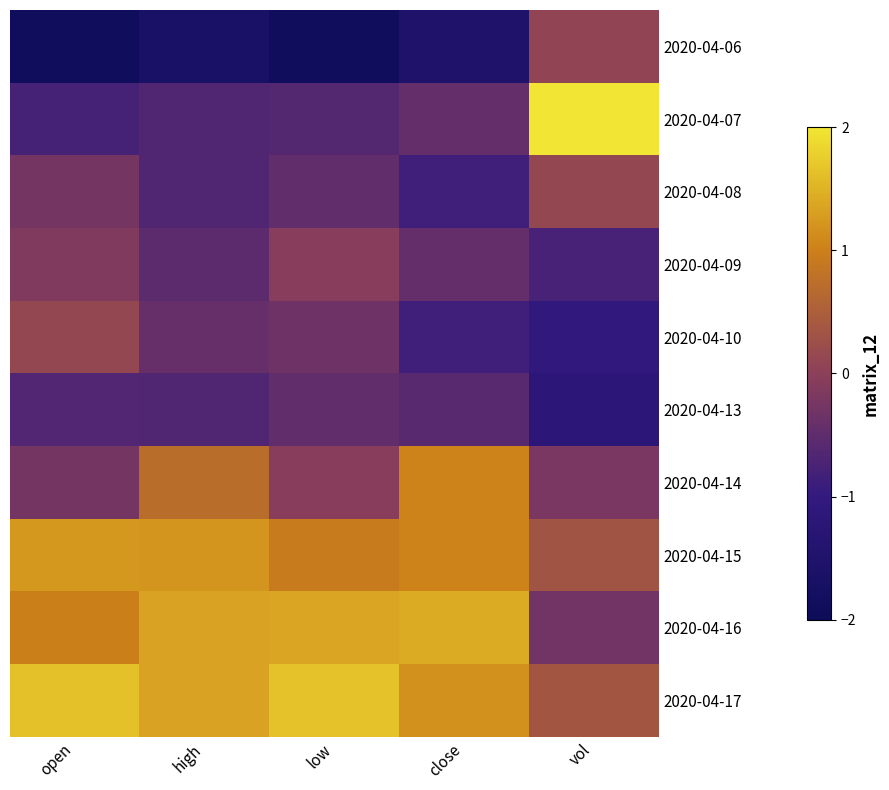

Reading left to right, list all the values displayed in this chart.

2020-04-06: open=-1.9	high=-1.7	low=-1.9	close=-1.5	vol=0.1
2020-04-07: open=-0.8	high=-0.7	low=-0.6	close=-0.4	vol=2.6
2020-04-08: open=-0.3	high=-0.7	low=-0.5	close=-0.8	vol=0.1
2020-04-09: open=-0.1	high=-0.5	low=-0.1	close=-0.4	vol=-0.8
2020-04-10: open=0.1	high=-0.4	low=-0.3	close=-0.8	vol=-1.0
2020-04-13: open=-0.6	high=-0.7	low=-0.5	close=-0.6	vol=-1.2
2020-04-14: open=-0.3	high=0.7	low=-0.1	close=1.0	vol=-0.2
2020-04-15: open=1.2	high=1.2	low=0.9	close=1.0	vol=0.3
2020-04-16: open=1.0	high=1.3	low=1.4	close=1.4	vol=-0.3
2020-04-17: open=1.6	high=1.3	low=1.6	close=1.2	vol=0.4